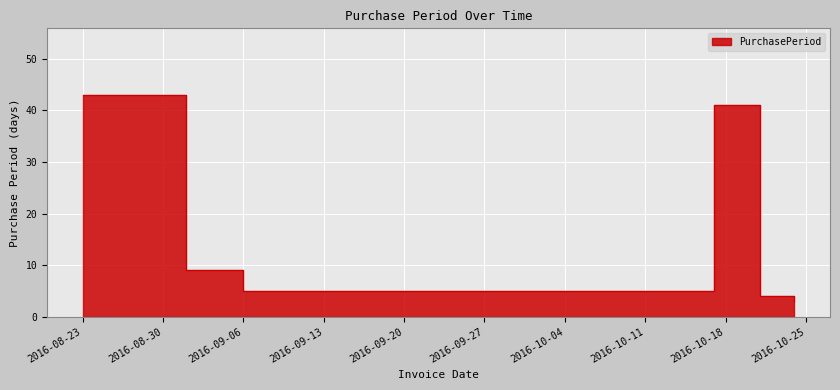

Which category has the lowest value across all series?

2016-10-24